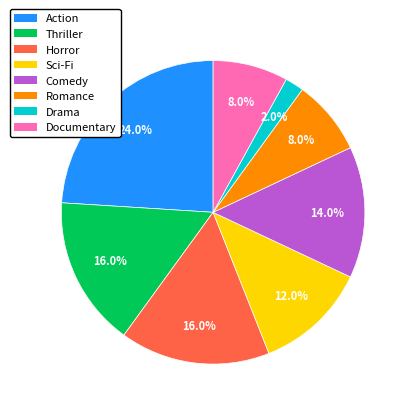

To the nearest percent, what percentage of the pie is Comedy?

14%